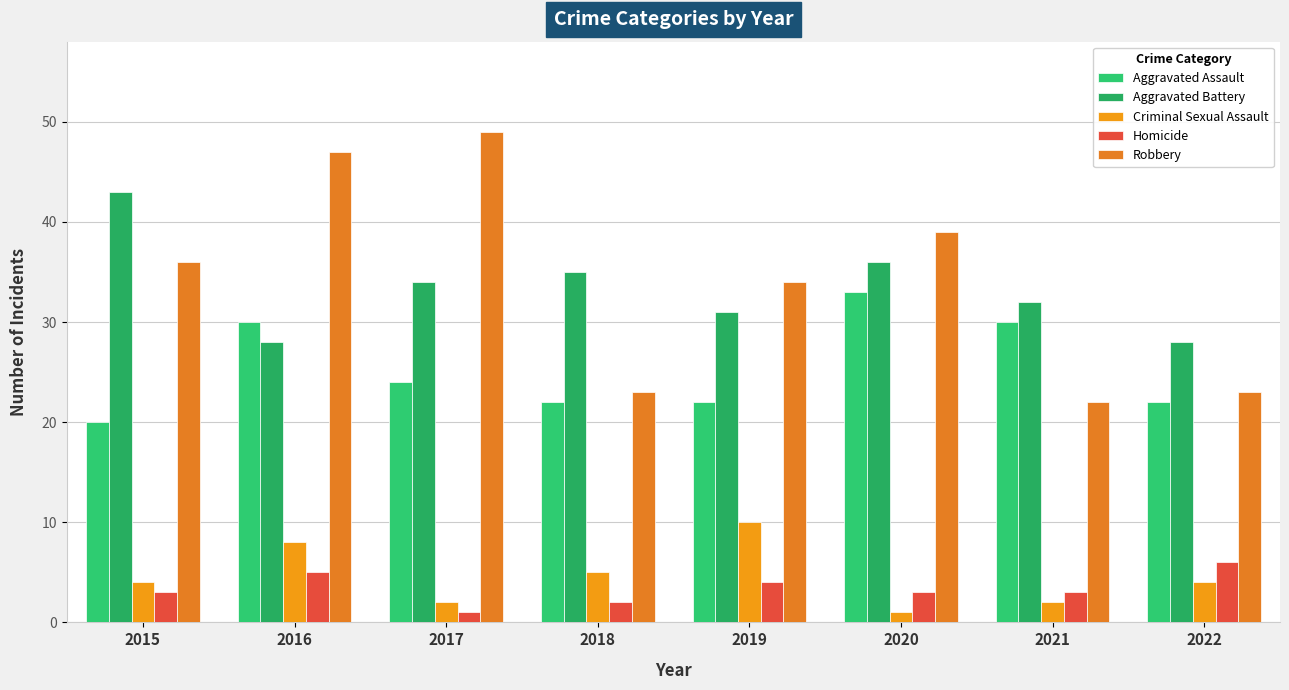

List the labels in order of Robbery value, smallest first.

2021, 2018, 2022, 2019, 2015, 2020, 2016, 2017